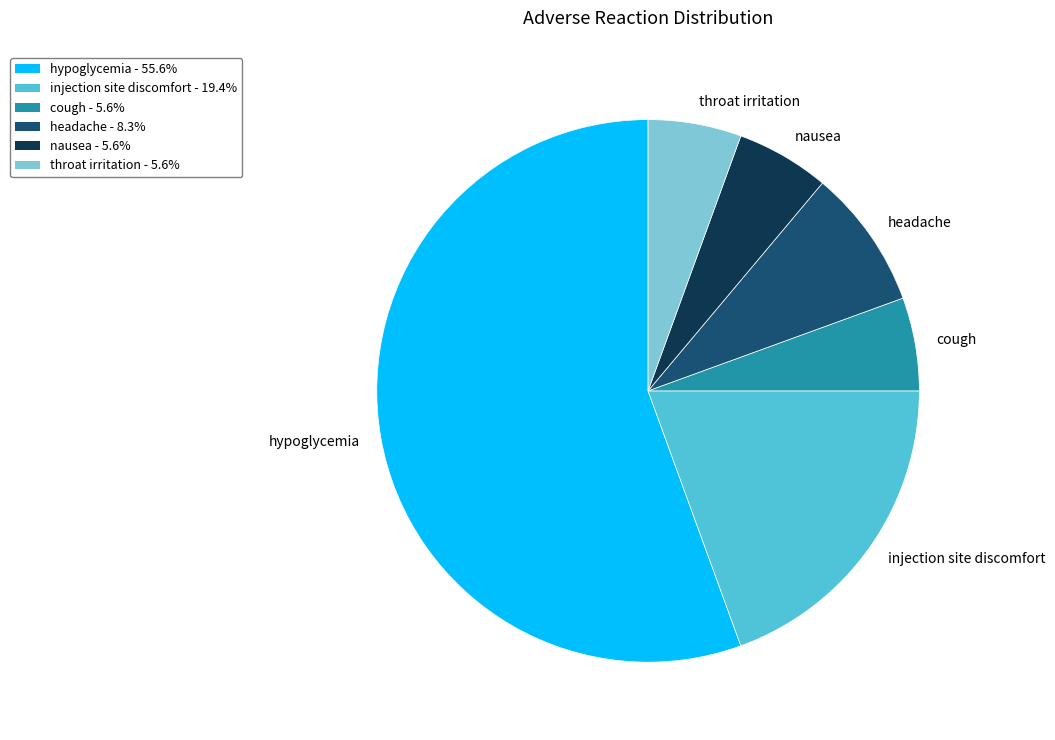

Approximately how many times larger is the value at nausea compared to cough?

1.0